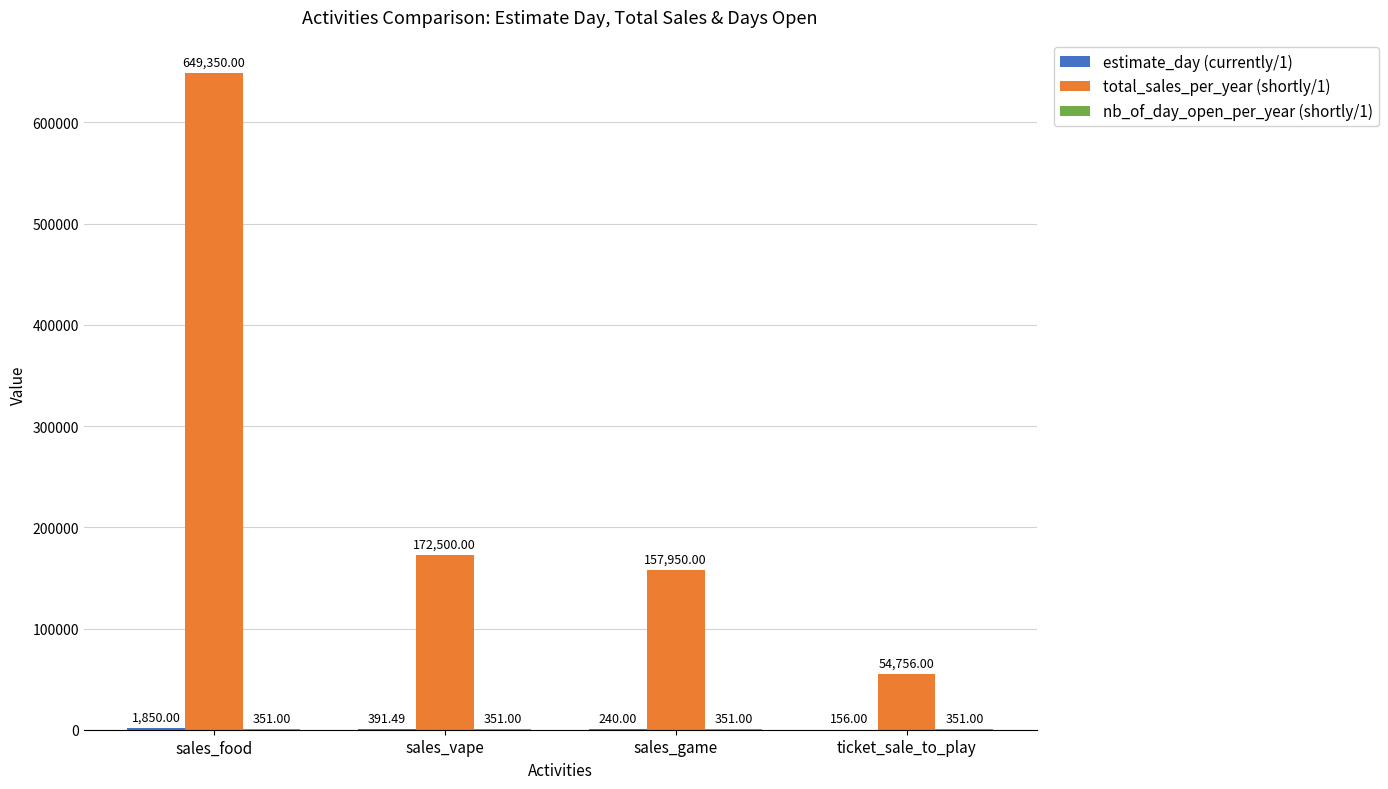

At which category is the sum across all series the highest?

sales_food